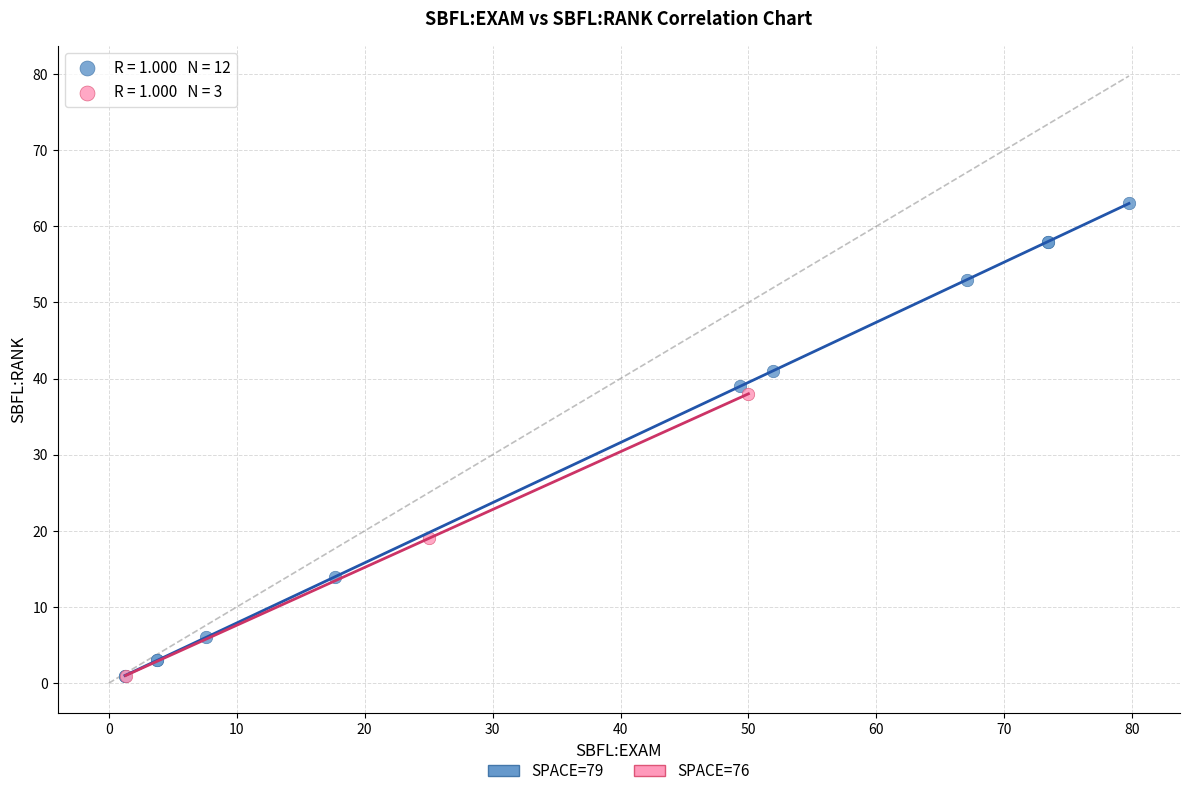

Which series contains the highest Y value?

SPACE=79